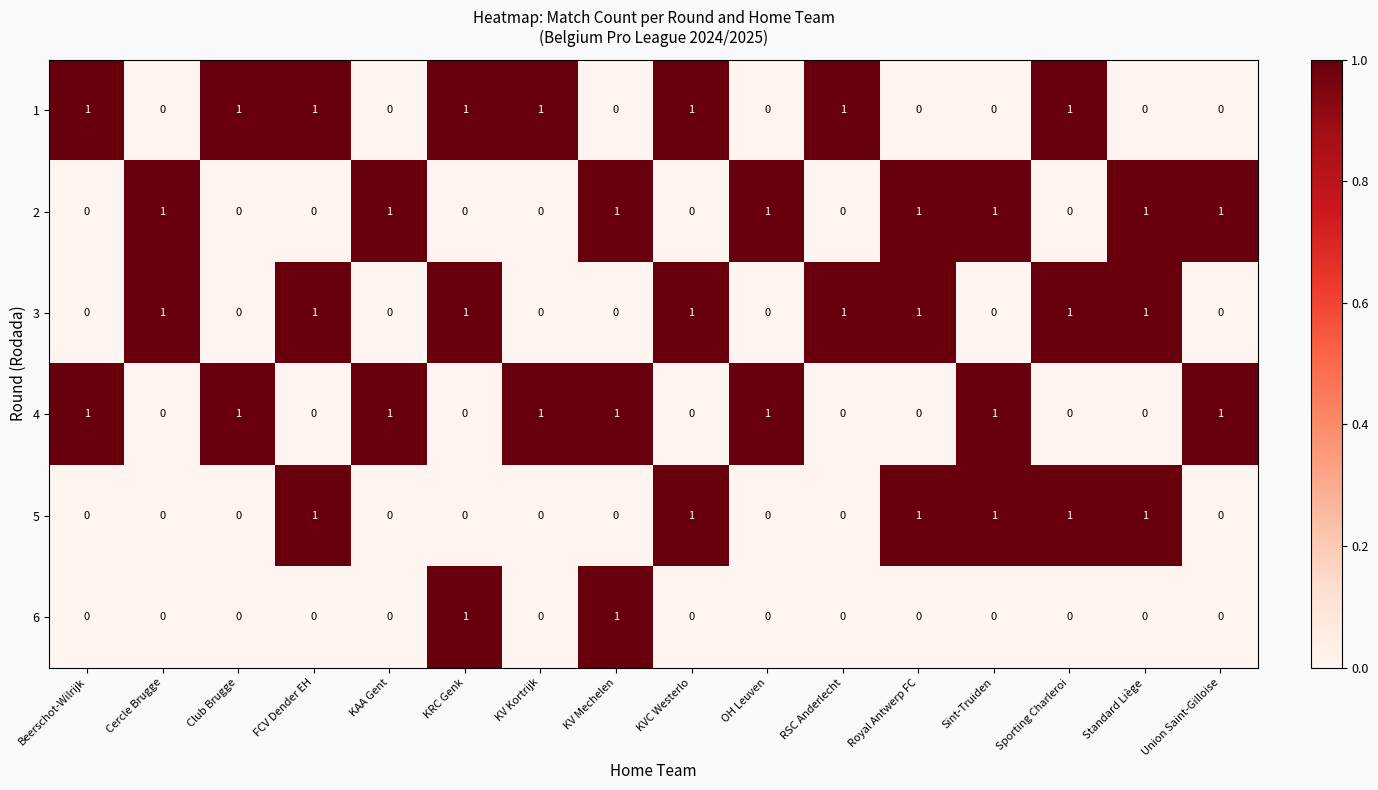

What is the spread (max minus min) of values at Standard Liège?

1